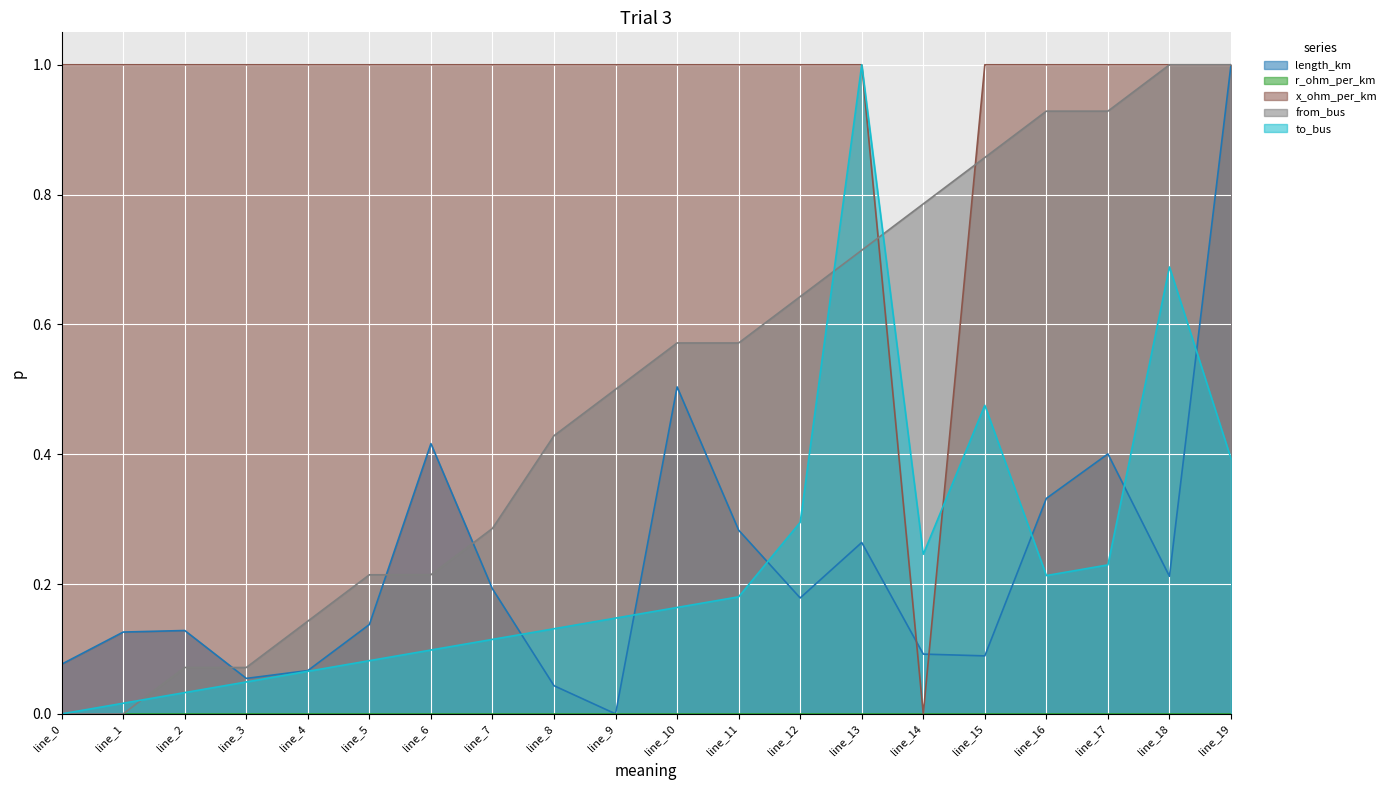

How many lines are shown in the chart?

5